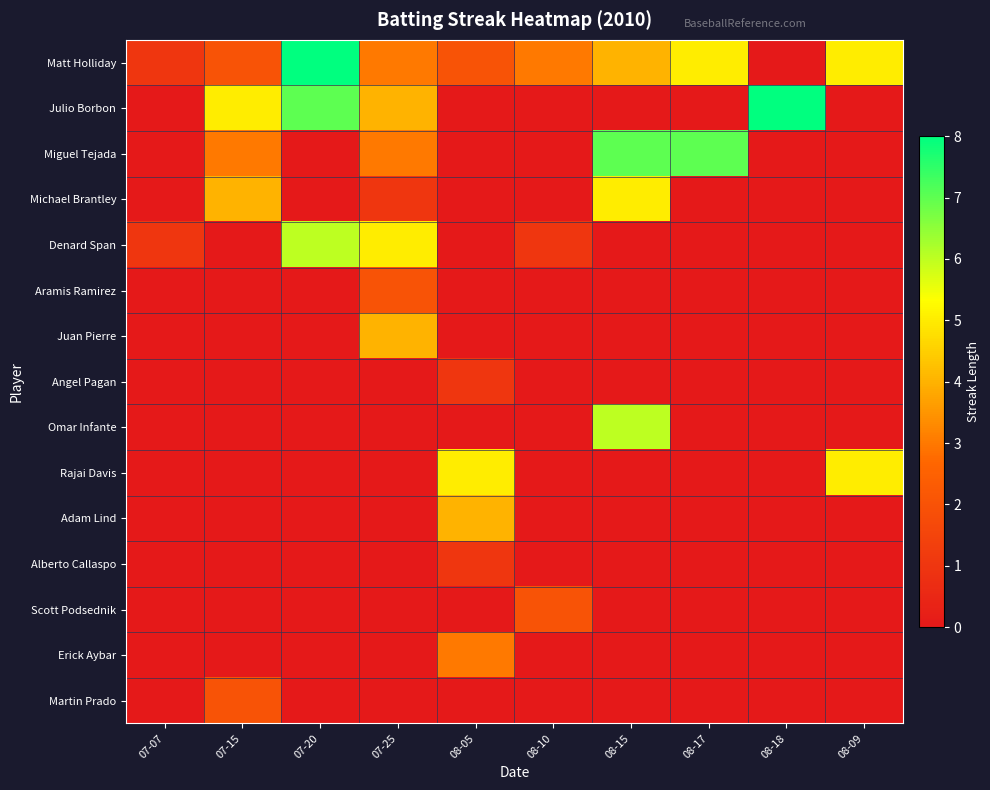

At which category is the sum across all series the highest?

07-25